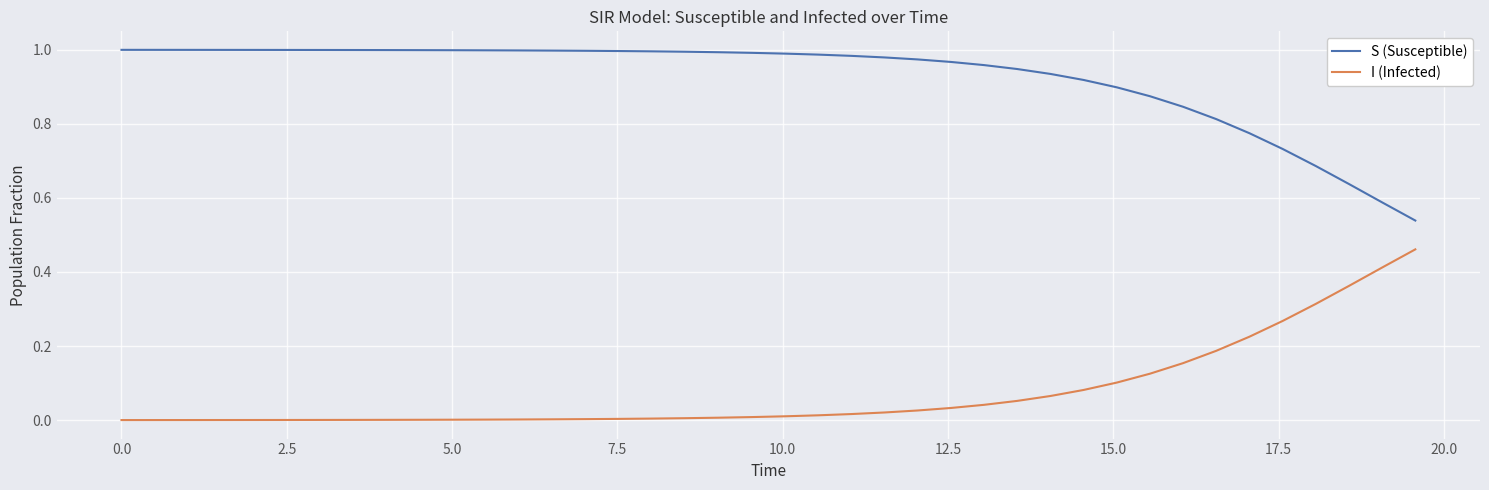

List the series in order of their overall mean, highest first.

S (Susceptible), I (Infected)